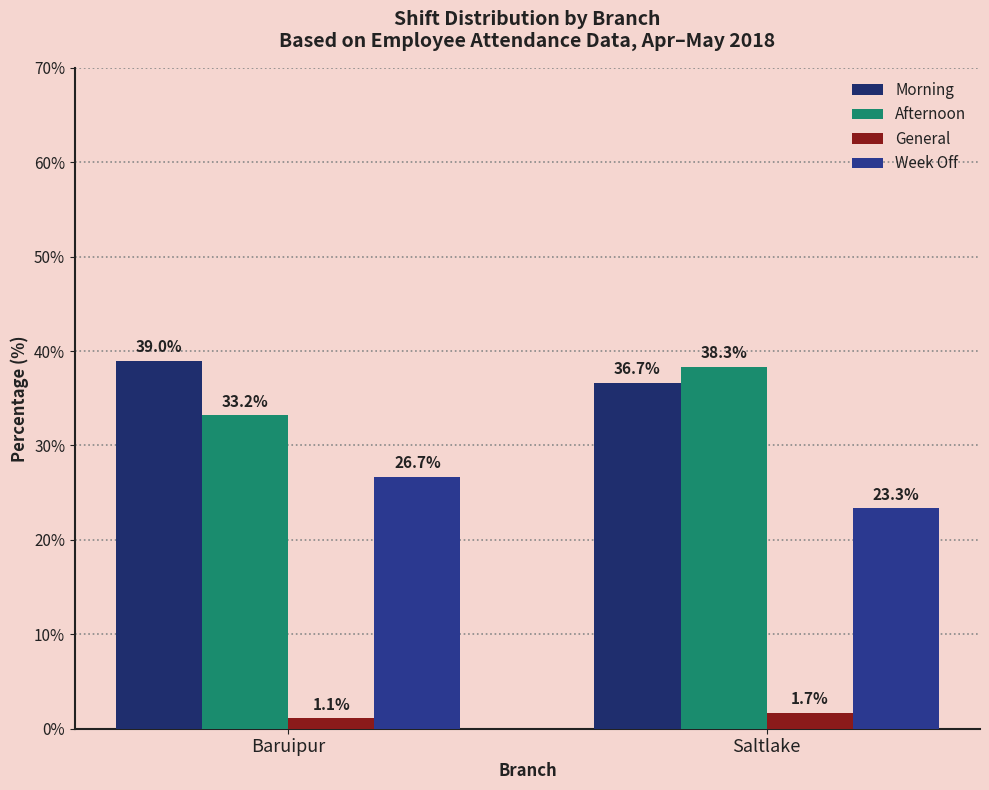

How many series are shown in this chart?

4